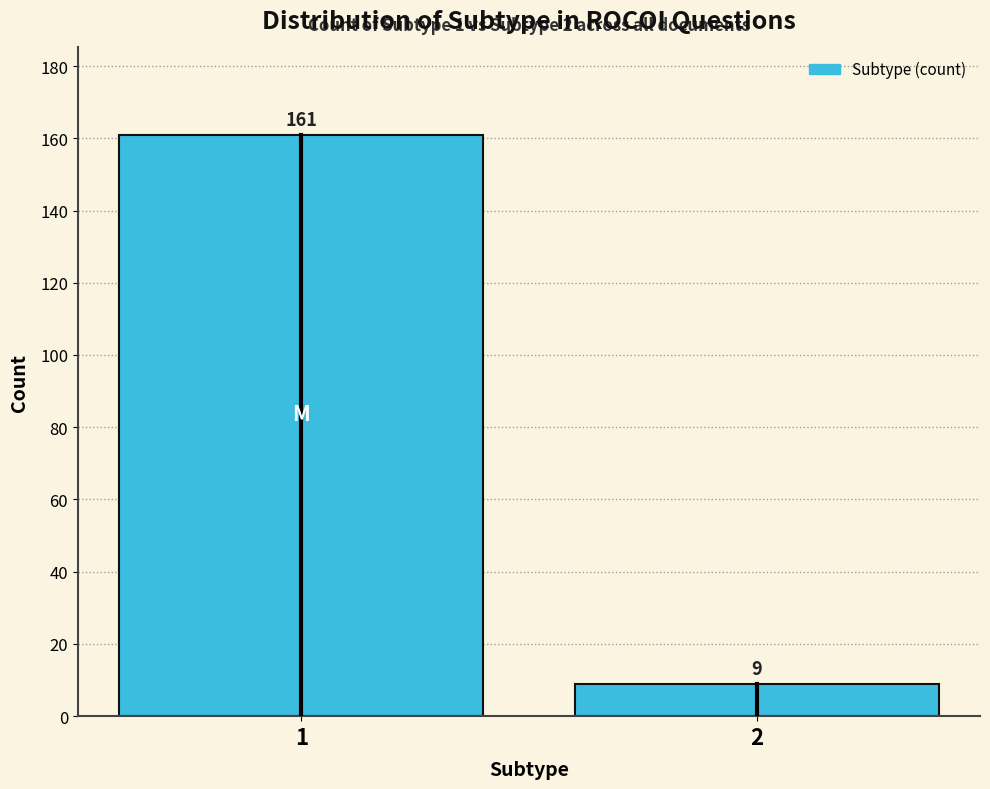

Reading left to right, transcribe all the data shown in this chart.

1=161	2=9